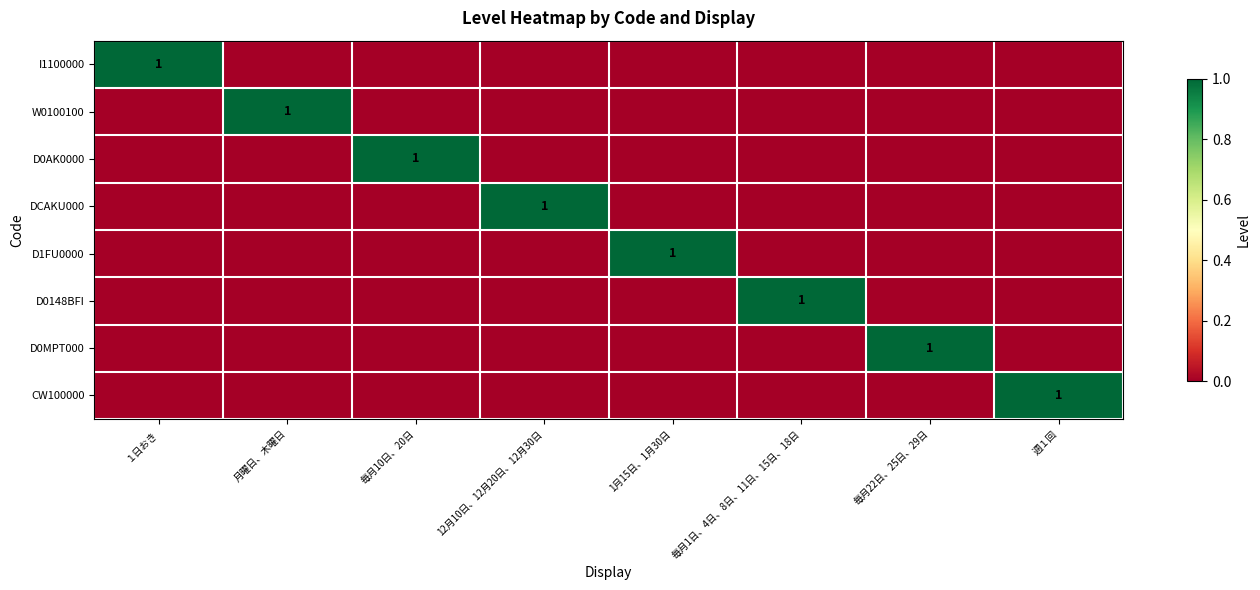

The D0AK0000 series shows 1 at 毎月10日、20日. True or false?

True